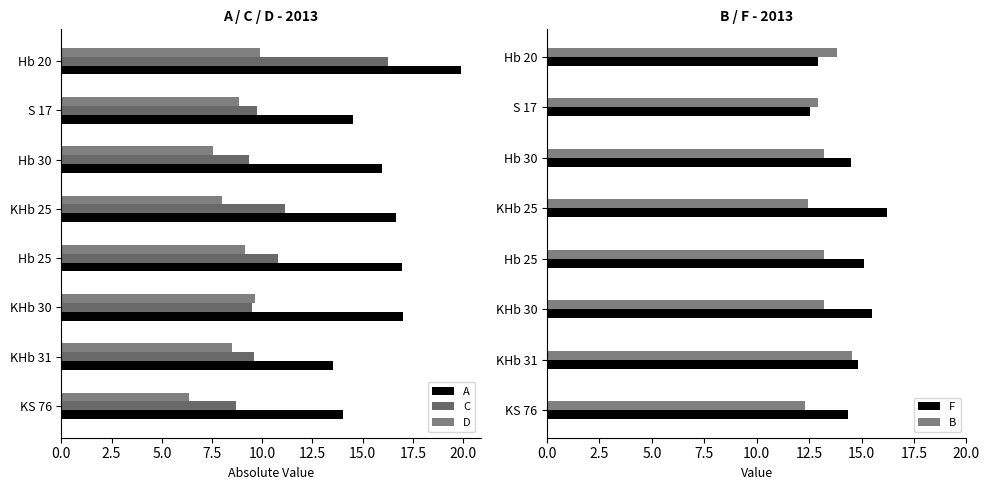

What is the difference between the highest and lowest values at 12.5?

7.5